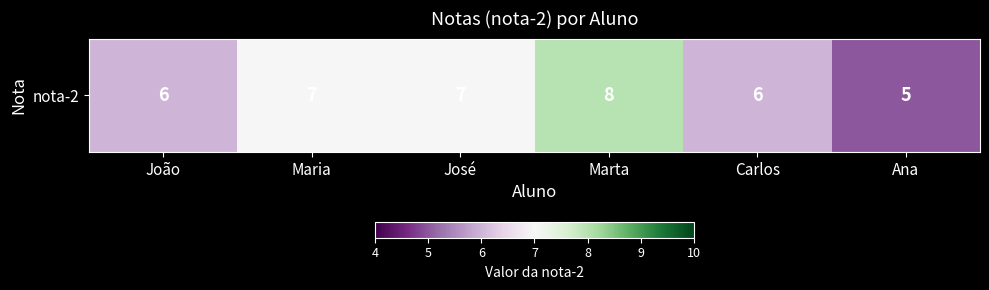

How many categories are shown in the chart?

6